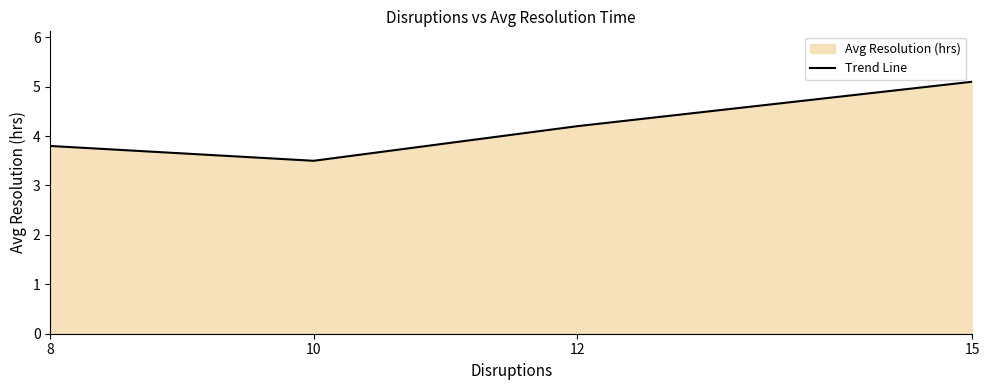

What is the maximum value shown in the chart?

5.1